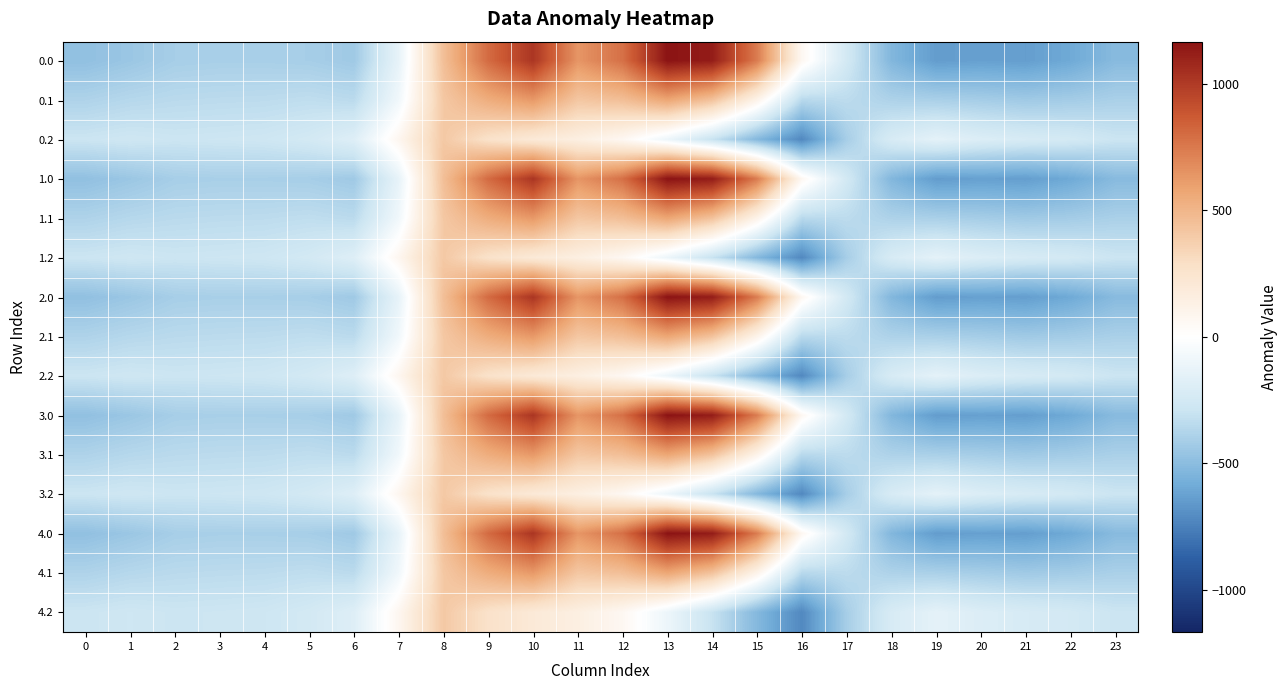

Which label corresponds to the smallest value in the chart?

16